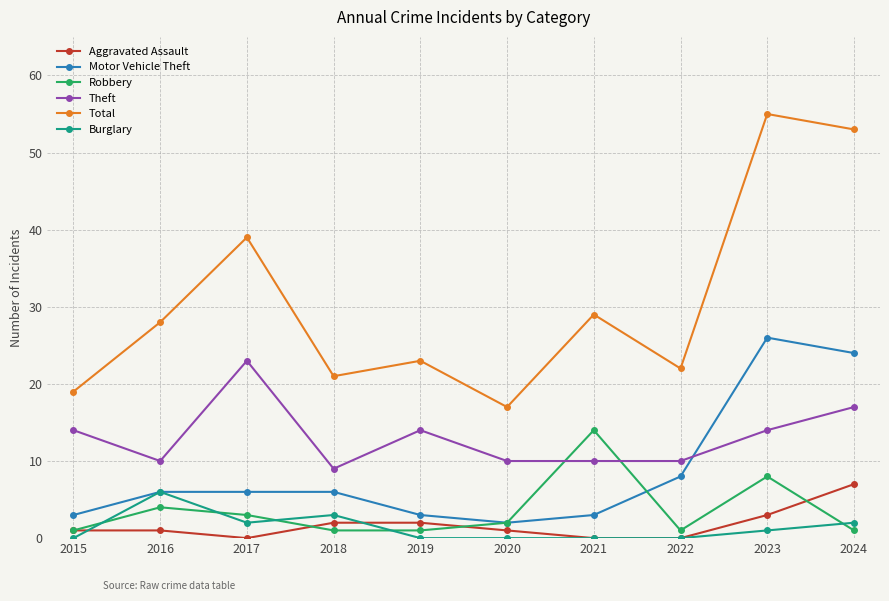

List the series in order of their peak value, highest first.

Total, Motor Vehicle Theft, Theft, Robbery, Aggravated Assault, Burglary